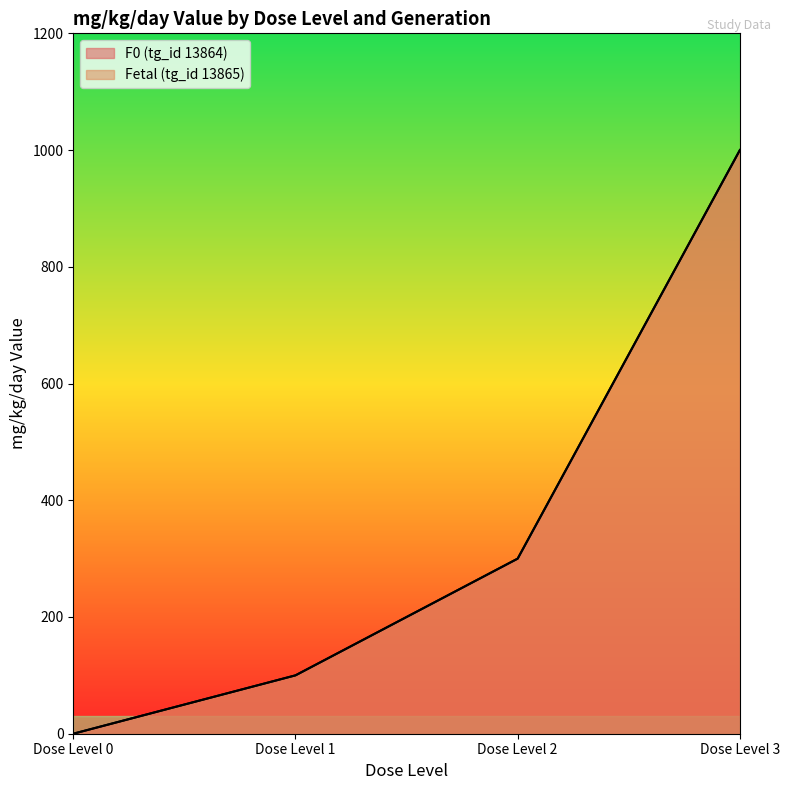

At which category is the sum across all series the highest?

Dose Level 3